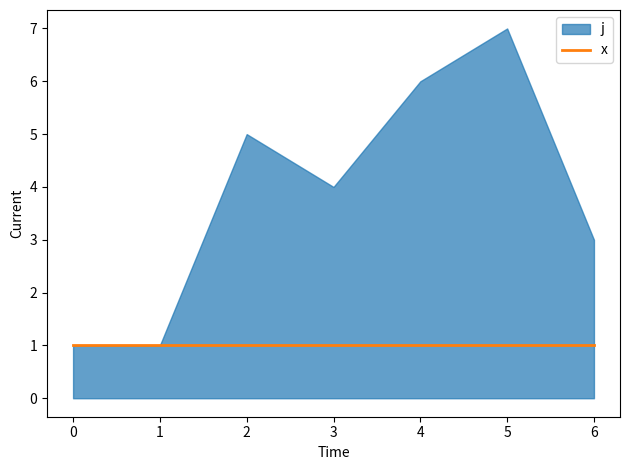

What is the value of the x point at the 5th from the left?

1